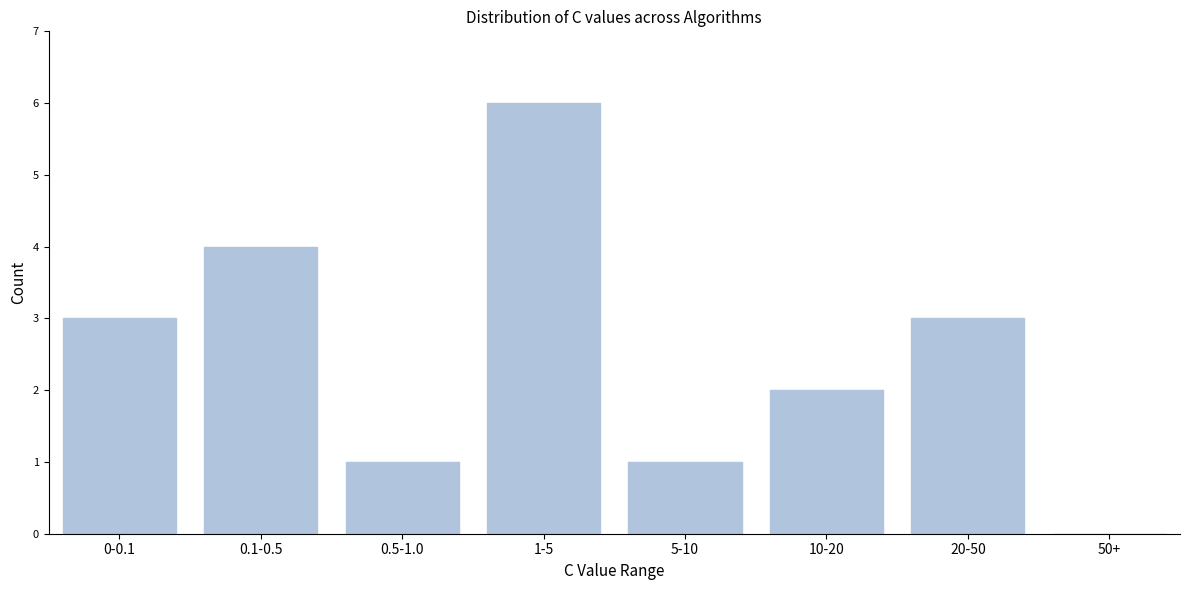

Reading right to left, list all the values displayed in this chart.

50+=0	20-50=3	10-20=2	5-10=1	1-5=6	0.5-1.0=1	0.1-0.5=4	0-0.1=3